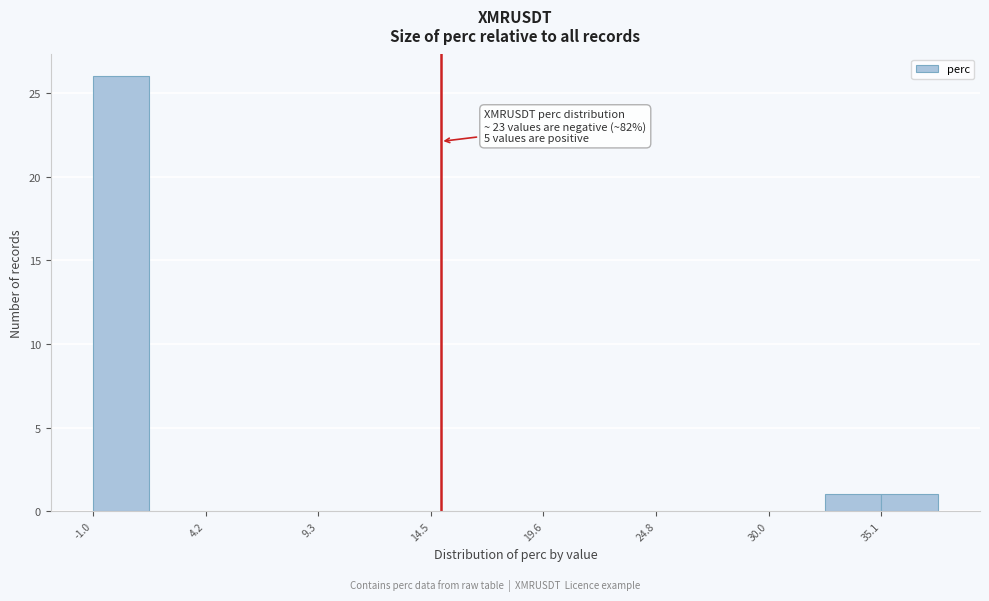

Read against the x-axis, roughly where is the centre of the tallest bar?

0